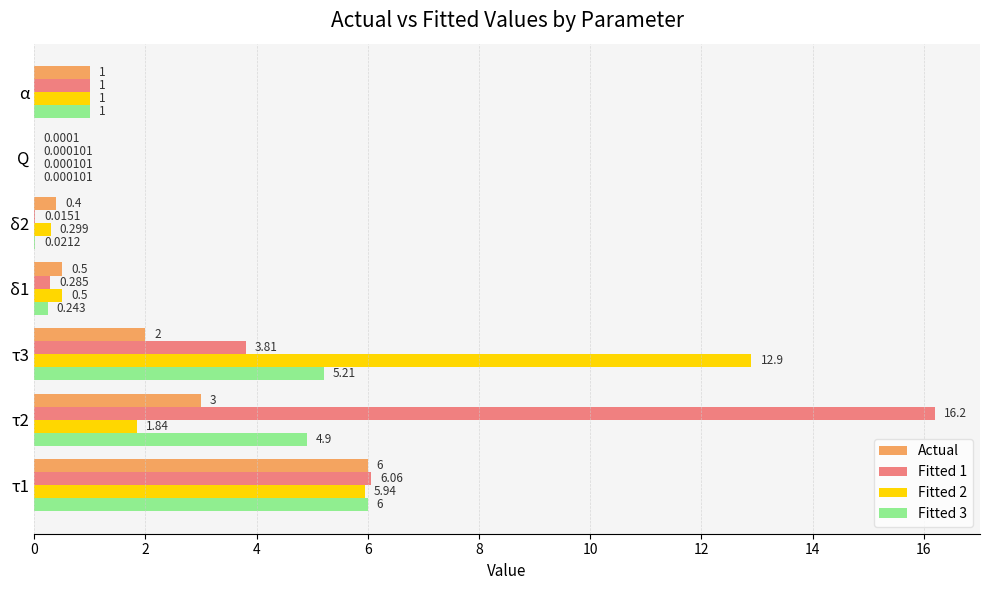

Which series has the largest total across all categories?

Fitted 1